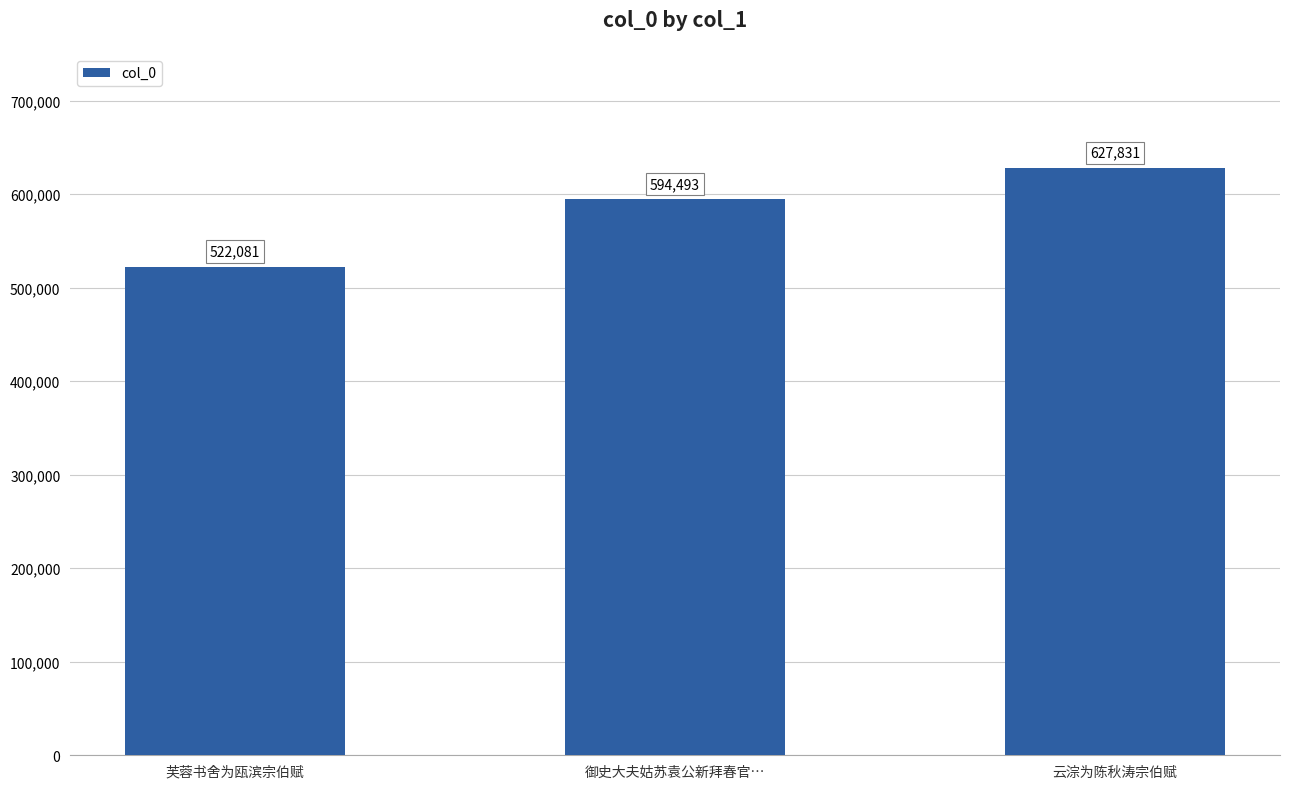

Does the chart contain stacked bars?

No